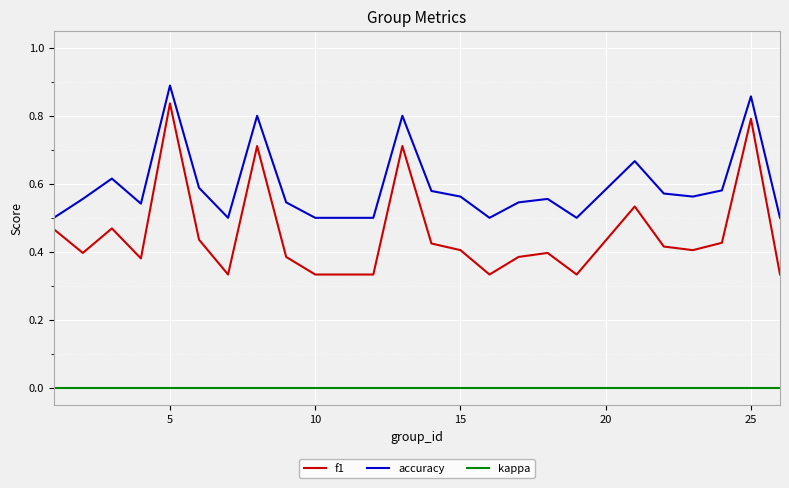

Which series has the largest range (max minus min)?

f1